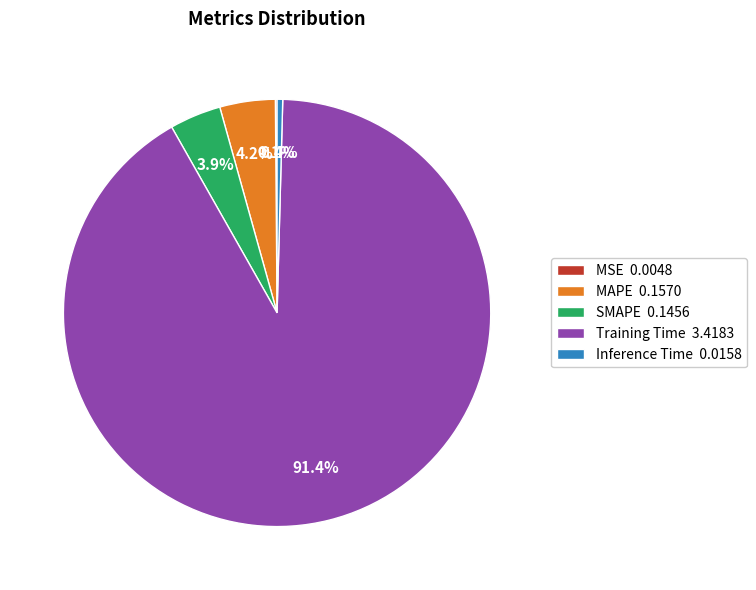

Is there a majority slice in this chart?

Yes